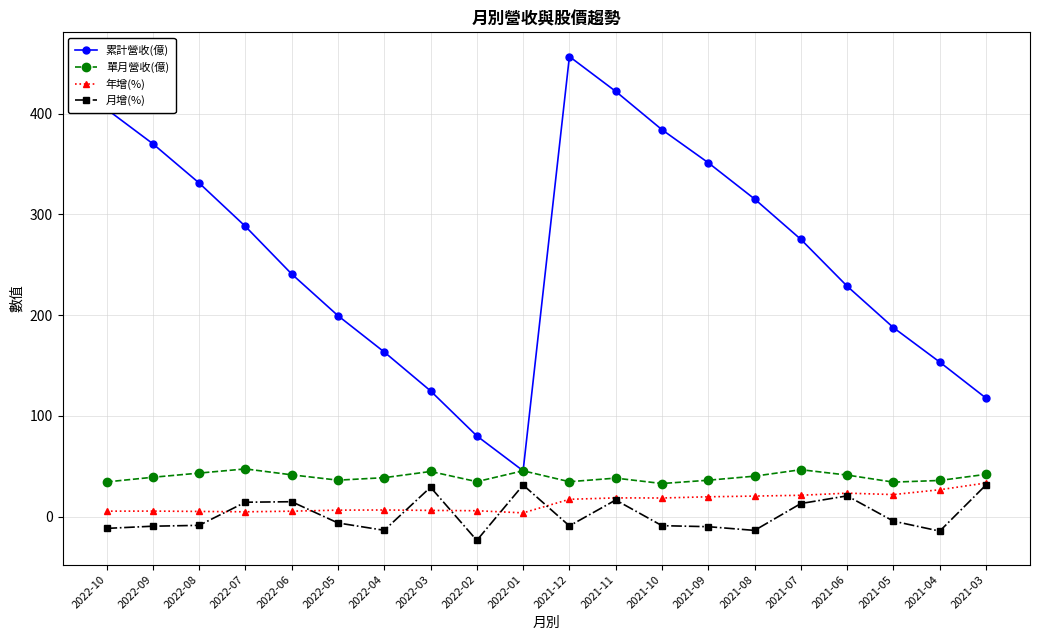

The value of 月增(%) at 2021-07 is 12.9. True or false?

True